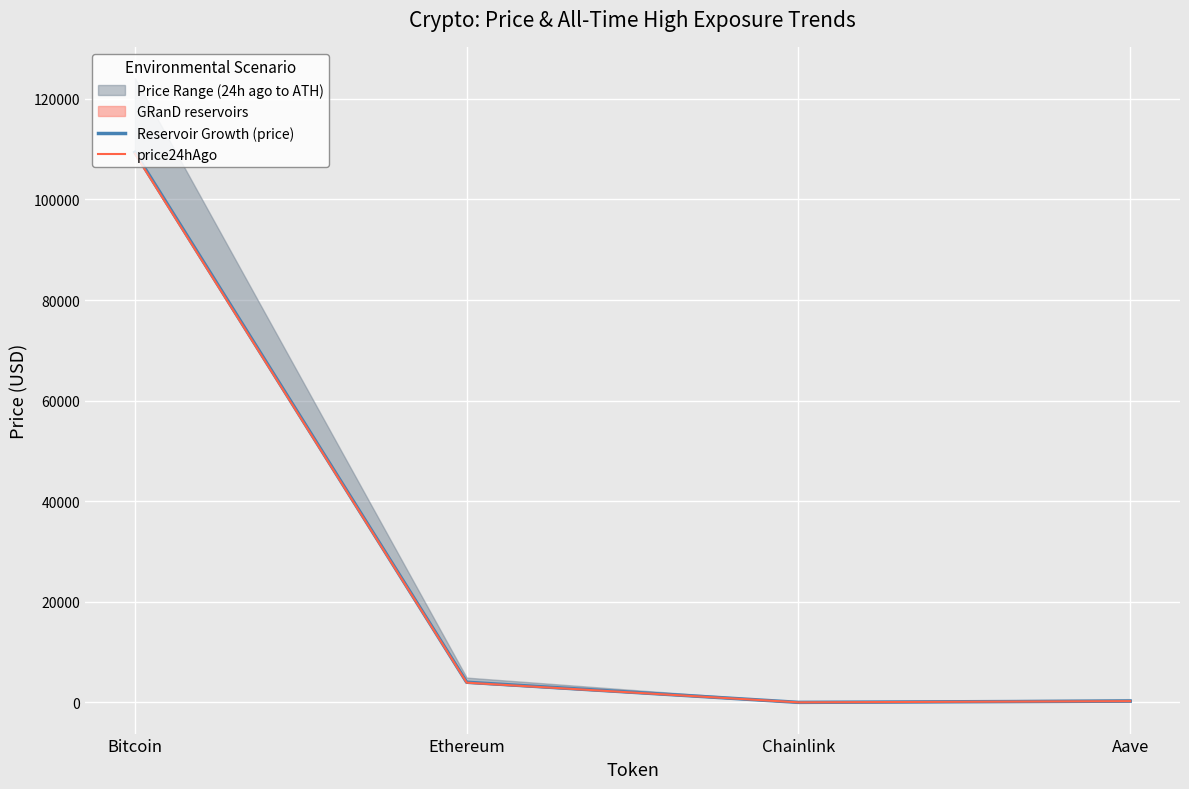

What is the average value of the price24hAgo series?

28333.0